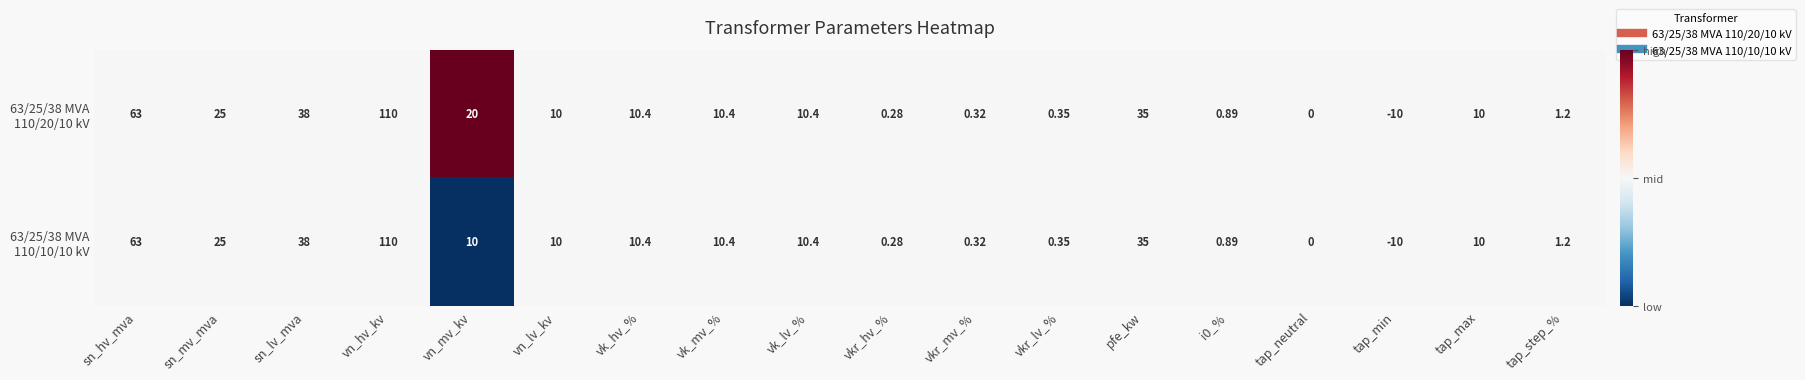

At which category does the chart reach its peak across all series?

vn_hv_kv